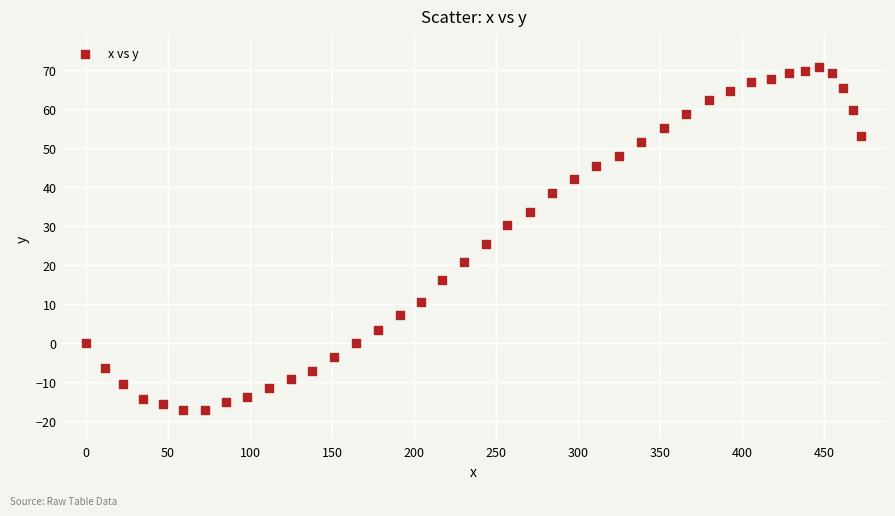

What is the range of X values (max minus min)?

472.7